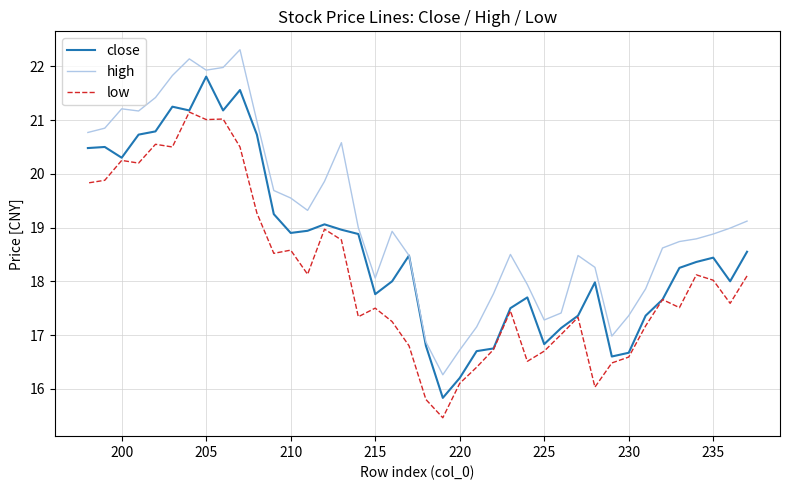

Does the chart display data point markers on the line(s)?

No